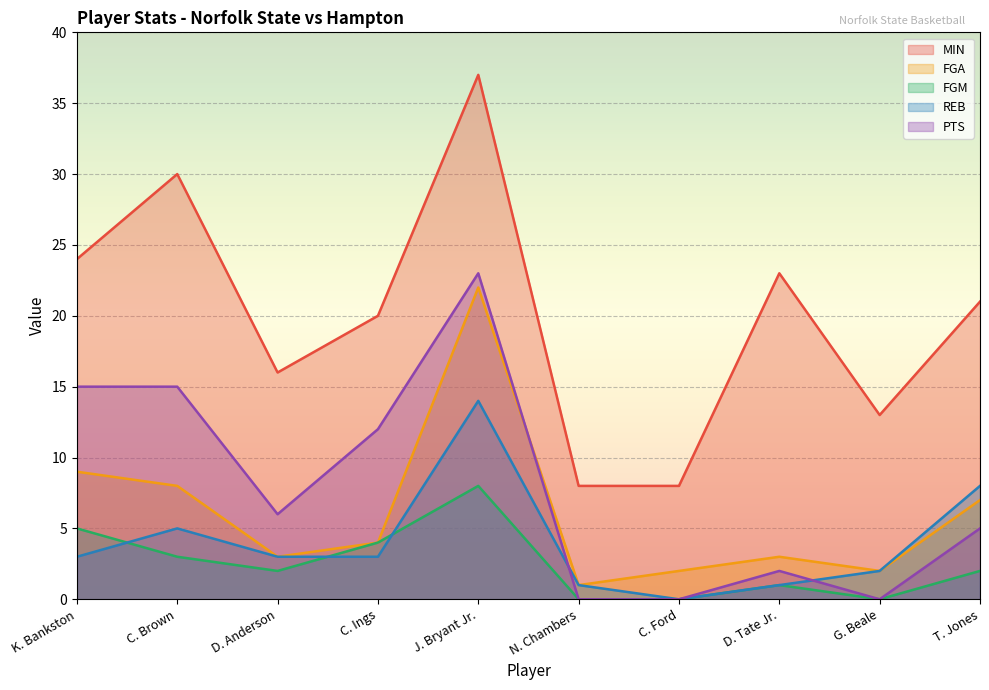

Reading right to left, transcribe all the data shown in this chart.

MIN: 21	13	23	8	8	37	20	16	30	24
FGA: 7	2	3	2	1	22	4	3	8	9
FGM: 2	0	1	0	0	8	4	2	3	5
REB: 8	2	1	0	1	14	3	3	5	3
PTS: 5	0	2	0	0	23	12	6	15	15